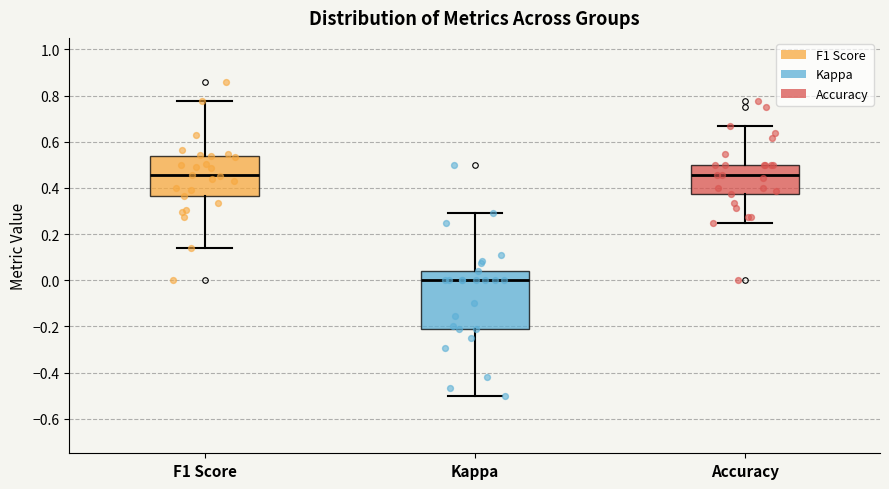

Reading left to right, transcribe this box plot: for each box, give where its median line is, the range the box spans, and where its two whiskers end, as read against the y-axis. The values are not printed on the chart, so give them approximately, as read against the axis.

F1 Score: median 0.46, box 0.36 to 0.54, whiskers 0.14 to 0.78
Kappa: median 0.00, box -0.20 to 0.04, whiskers -0.50 to 0.30
Accuracy: median 0.46, box 0.38 to 0.50, whiskers 0.26 to 0.66